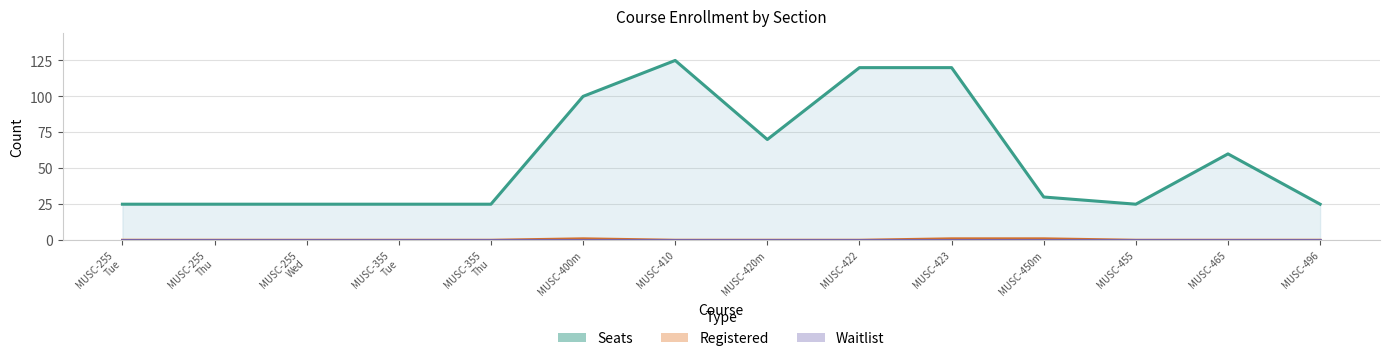

At which category does Registered reach its first local peak?

MUSC-400m